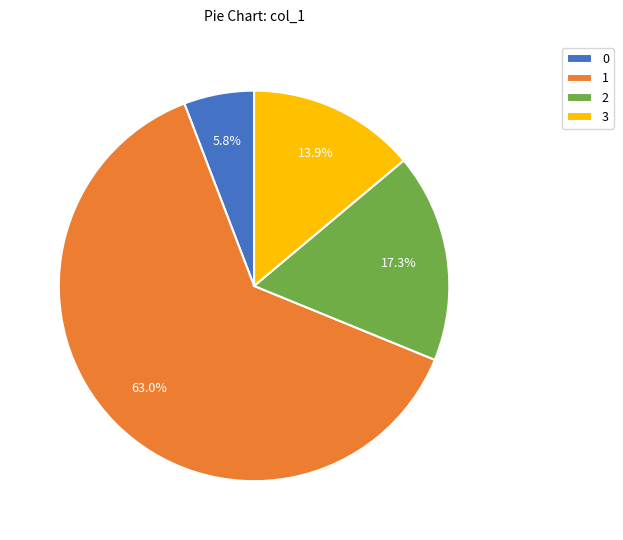

What is the total percentage of 0 and 2?

23.1%